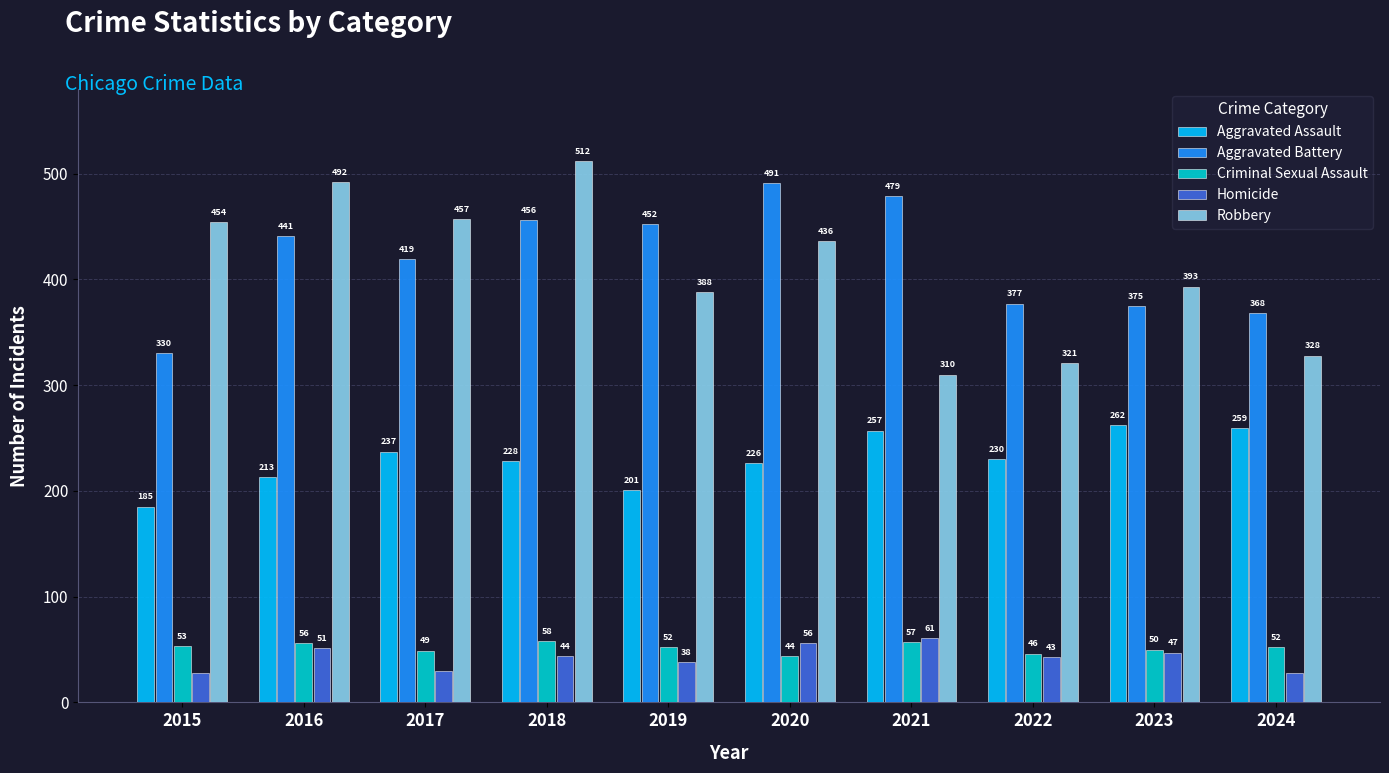

Is it true that Robbery equals 388 at 2019?

True